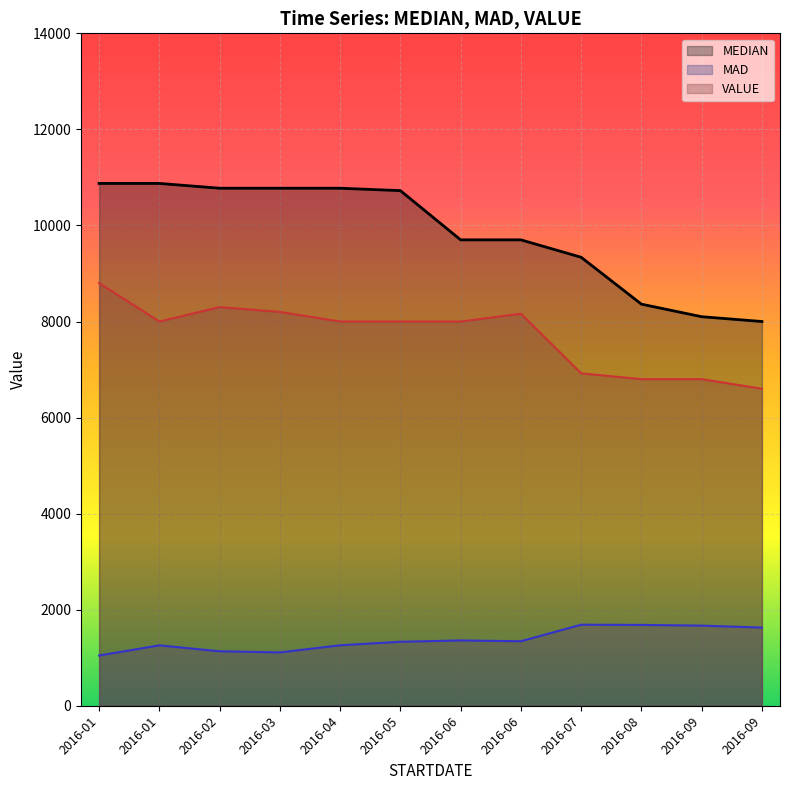

What are all the series names shown in the legend?

MEDIAN, MAD, VALUE